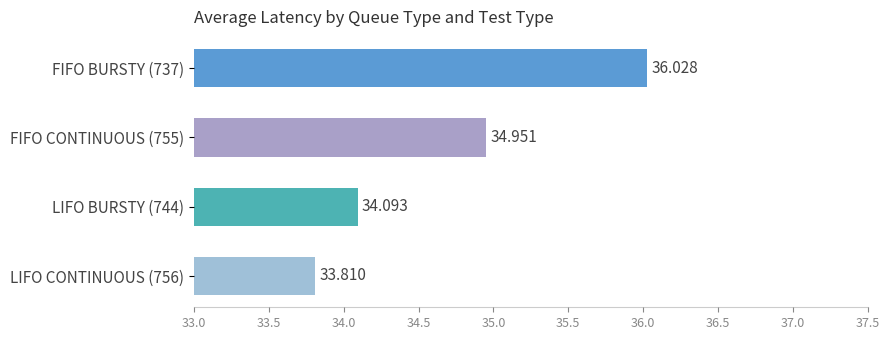

What is the greatest value displayed?

36.0